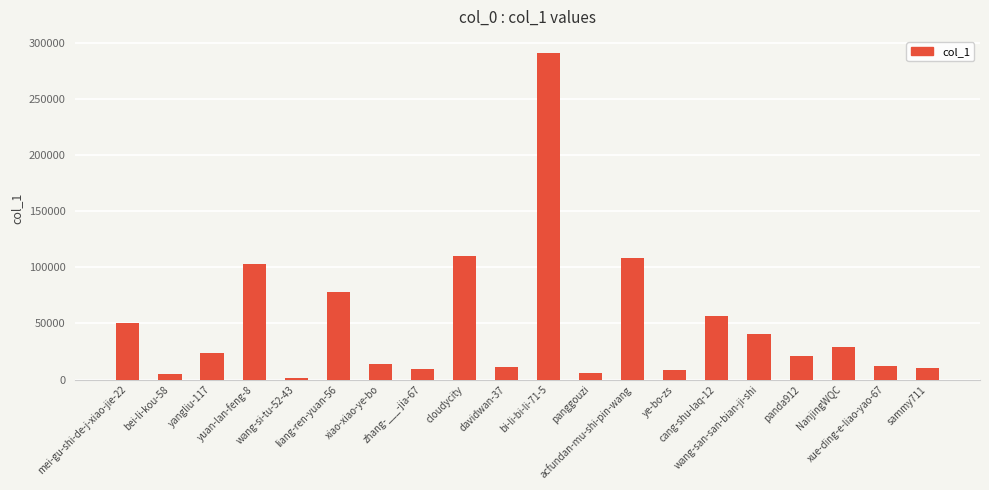

What is the approximate value at zhang-___-jia-67?

9699